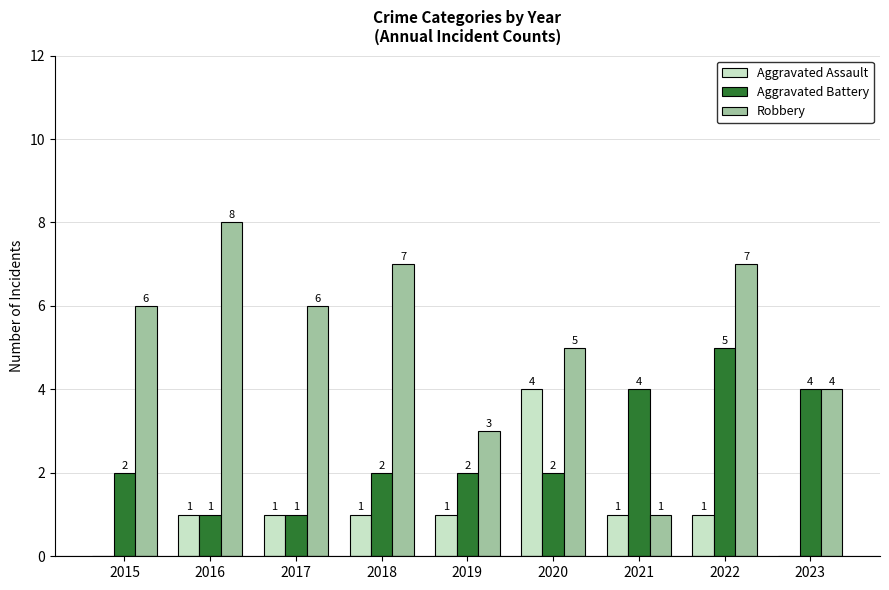

What is the total value across all series at 2018?

10